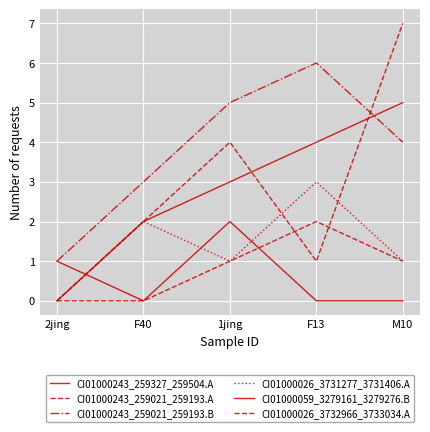

What position from the left is M10?

5